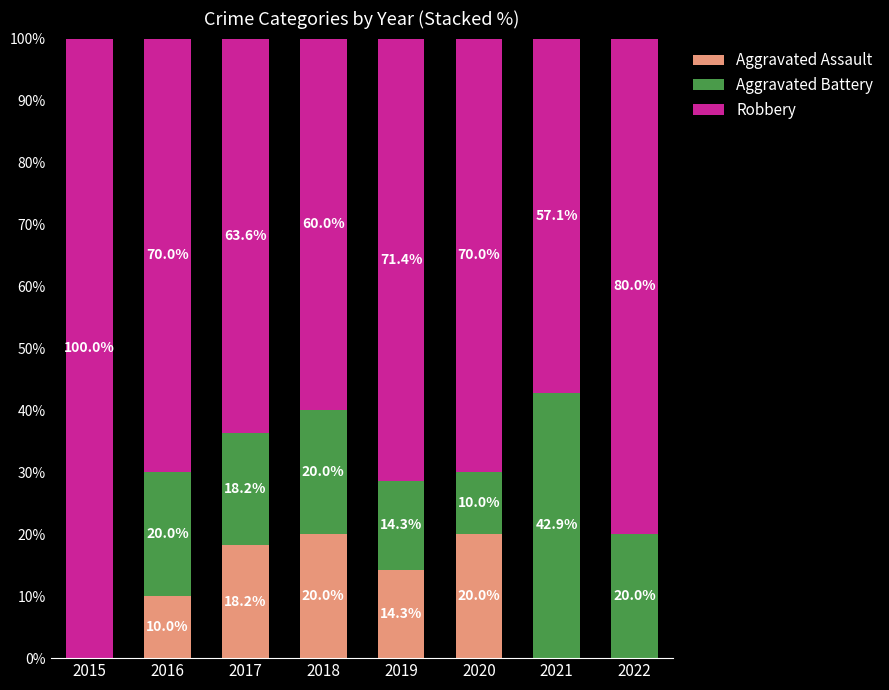

The value of Aggravated Assault at 2017 is 18.2. True or false?

True